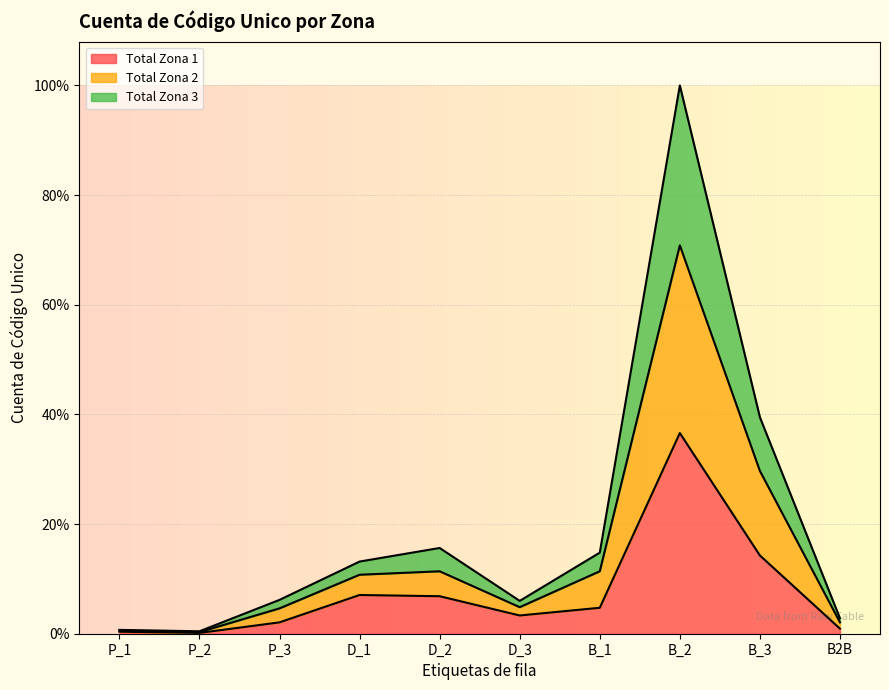

At which category is the sum across all series the highest?

B_2